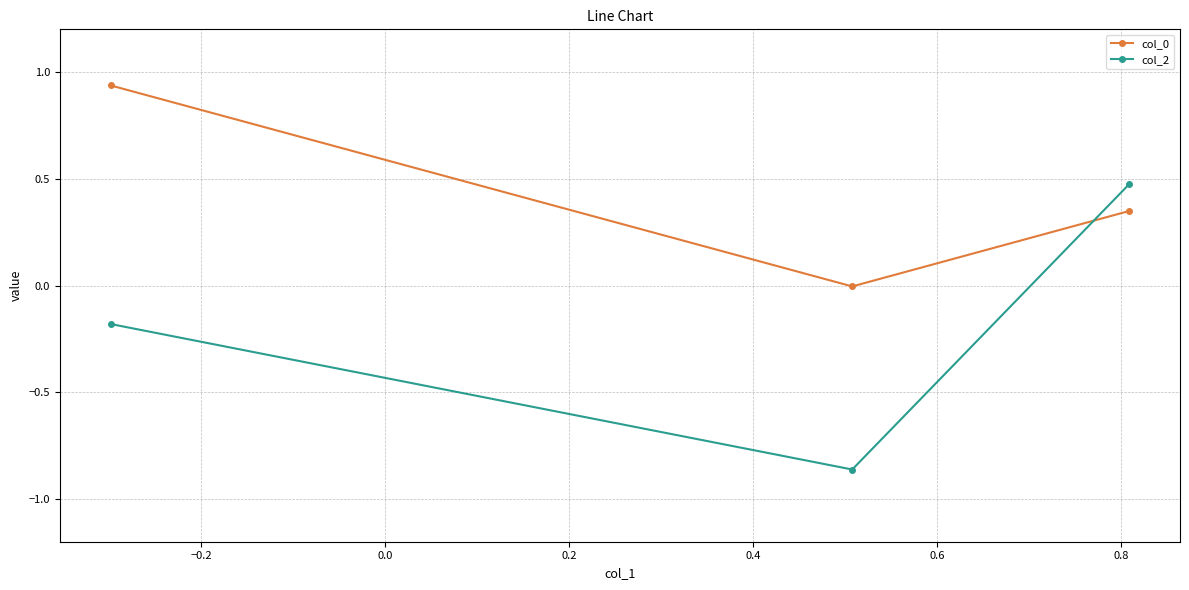

Which series has the widest spread of values?

col_2